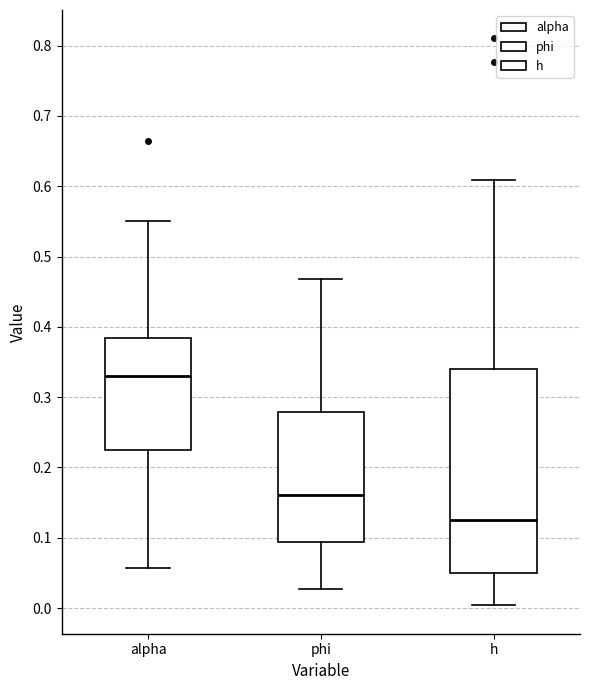

Reading left to right, transcribe this box plot: for each box, give where its median line is, the range the box spans, and where its two whiskers end, as read against the y-axis. The values are not printed on the chart, so give them approximately, as read against the axis.

alpha: median 0.33, box 0.23 to 0.38, whiskers 0.06 to 0.55
phi: median 0.16, box 0.09 to 0.28, whiskers 0.03 to 0.47
h: median 0.13, box 0.05 to 0.34, whiskers 0.00 to 0.61